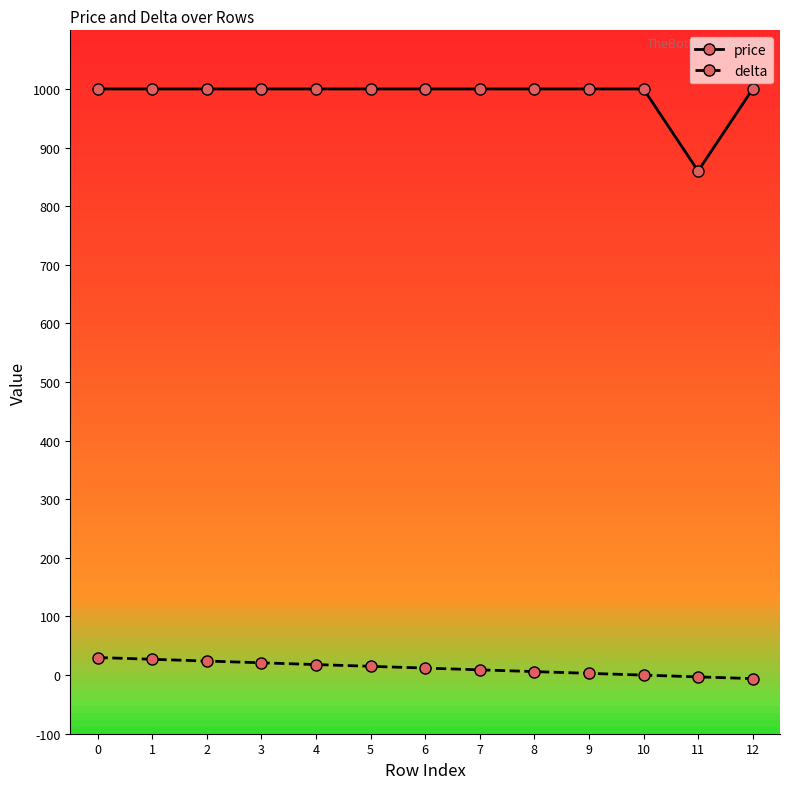

The delta series shows -3 at 11. True or false?

True